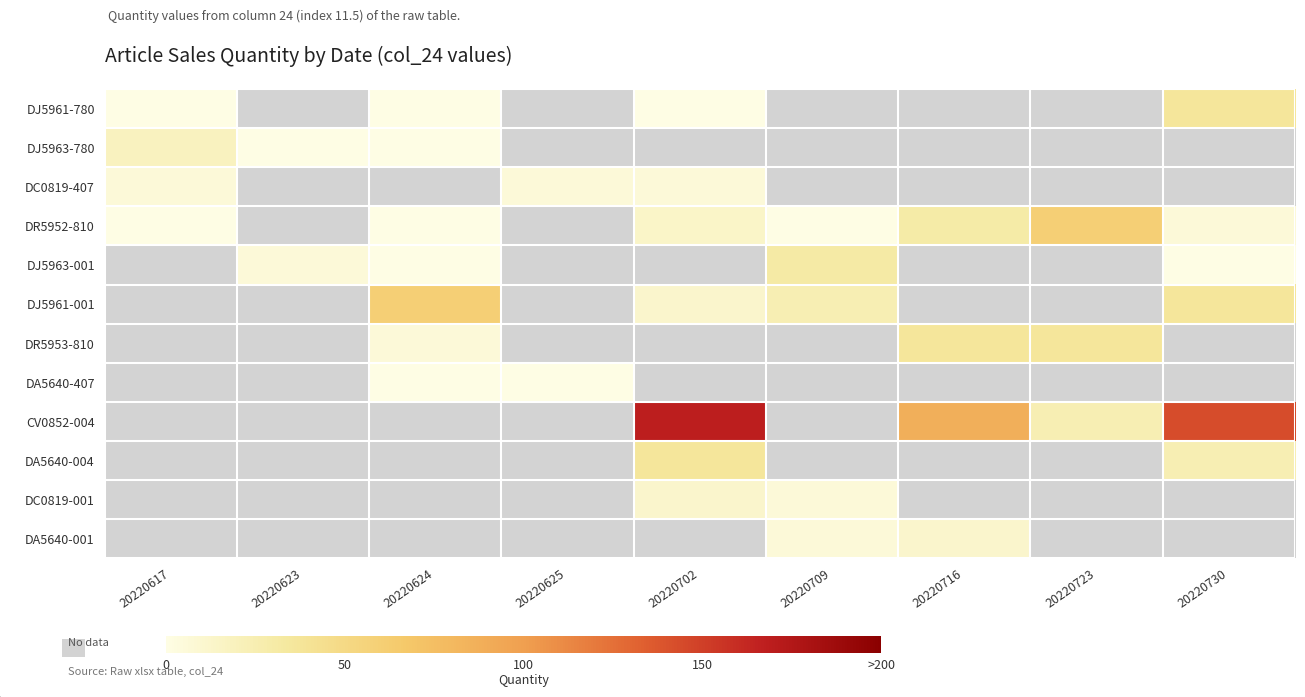

Which has a higher value, 20220716 or 20220730?

20220730